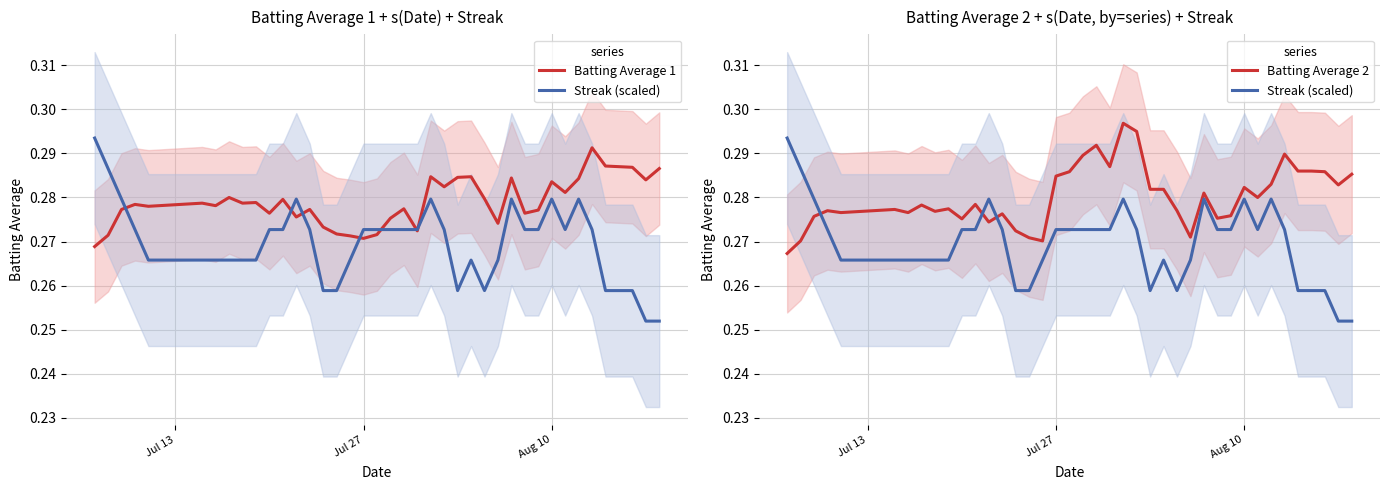

At how many categories does at least one series exceed 0?

40